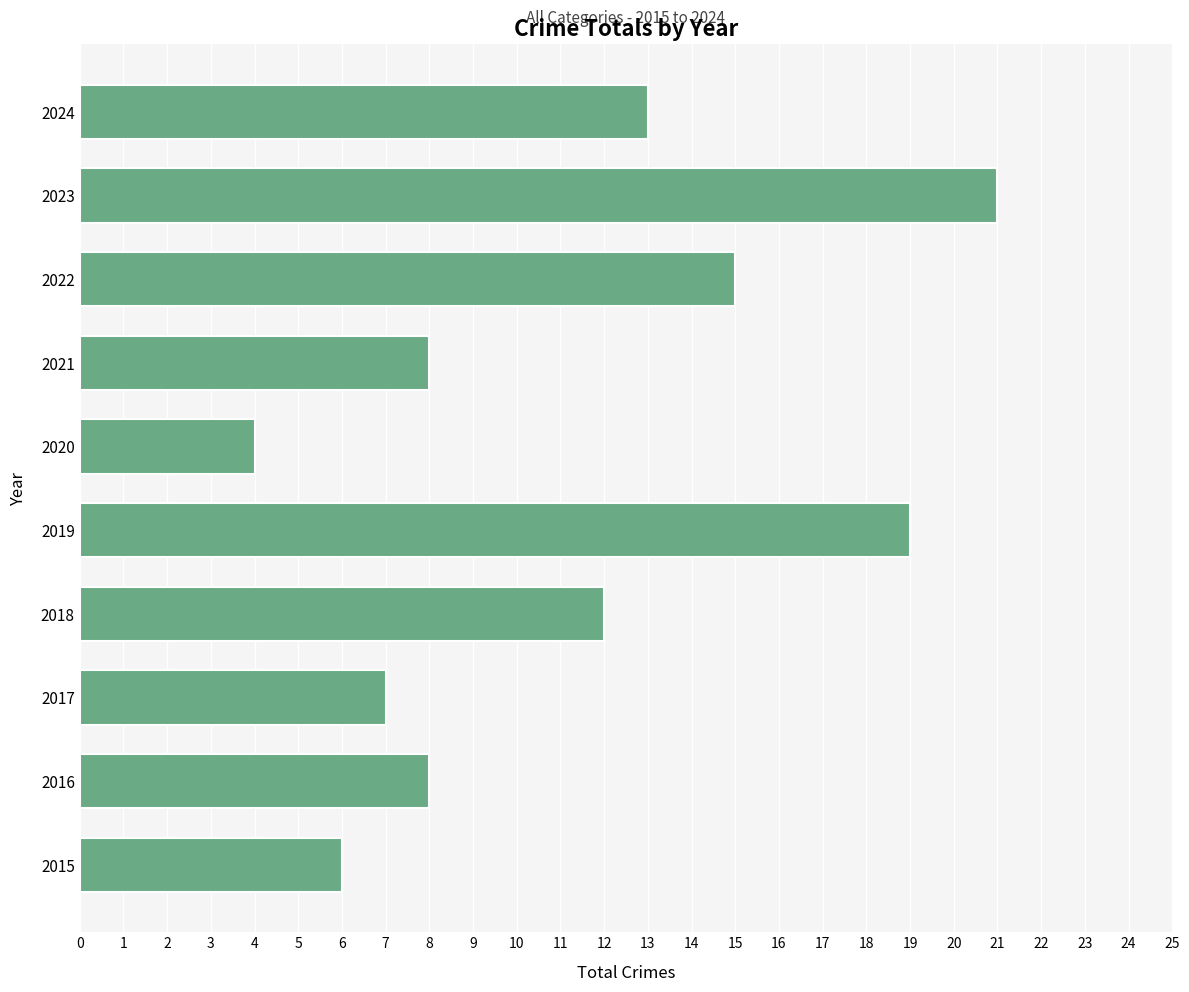

Which category has the highest value across all series?

2023